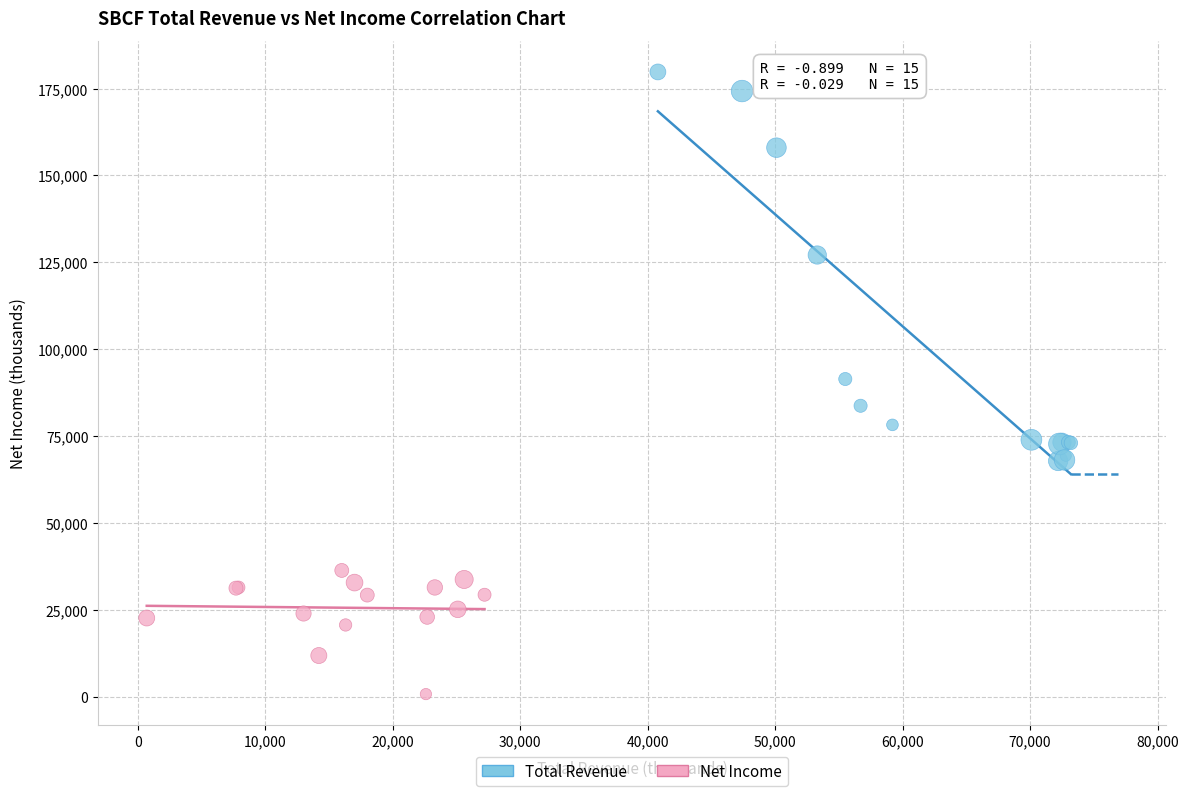

Which series contains the highest Y value?

Total Revenue